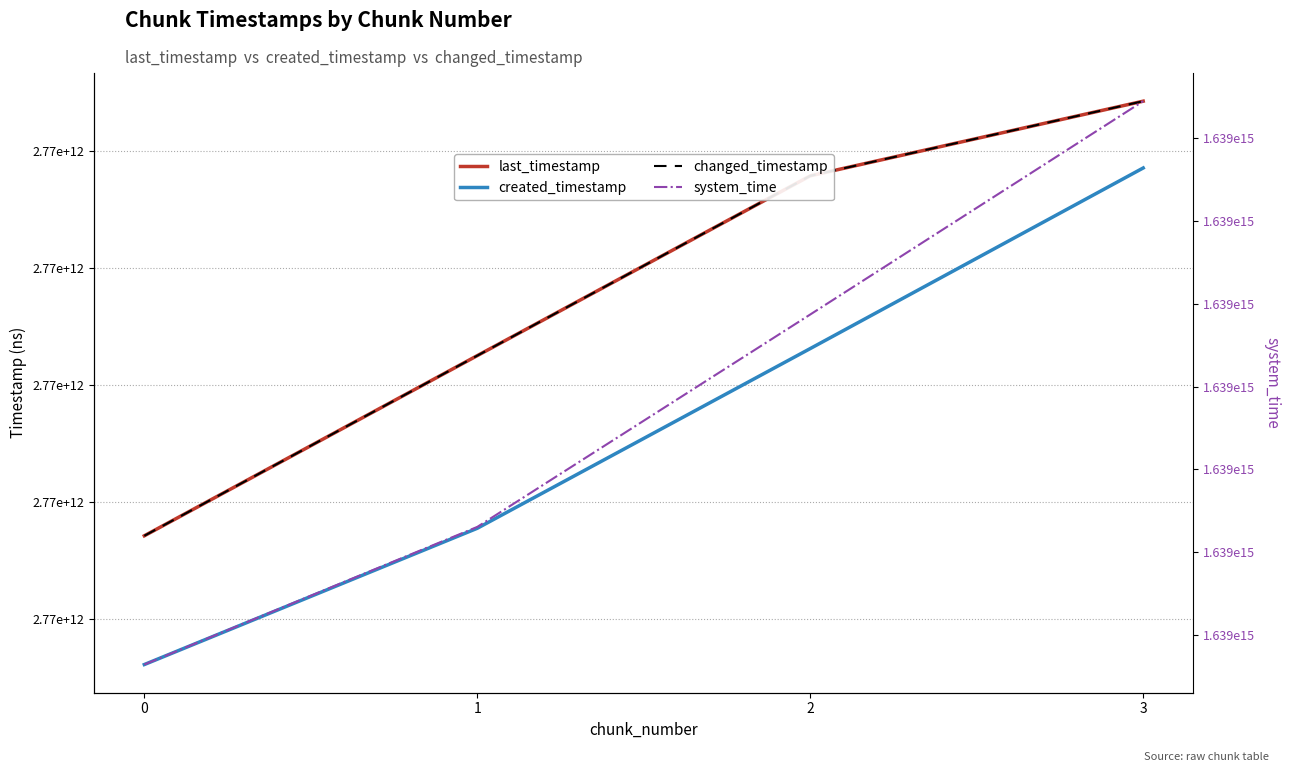

What is the value of the last_timestamp point at the 3rd from the left?

2774395259100